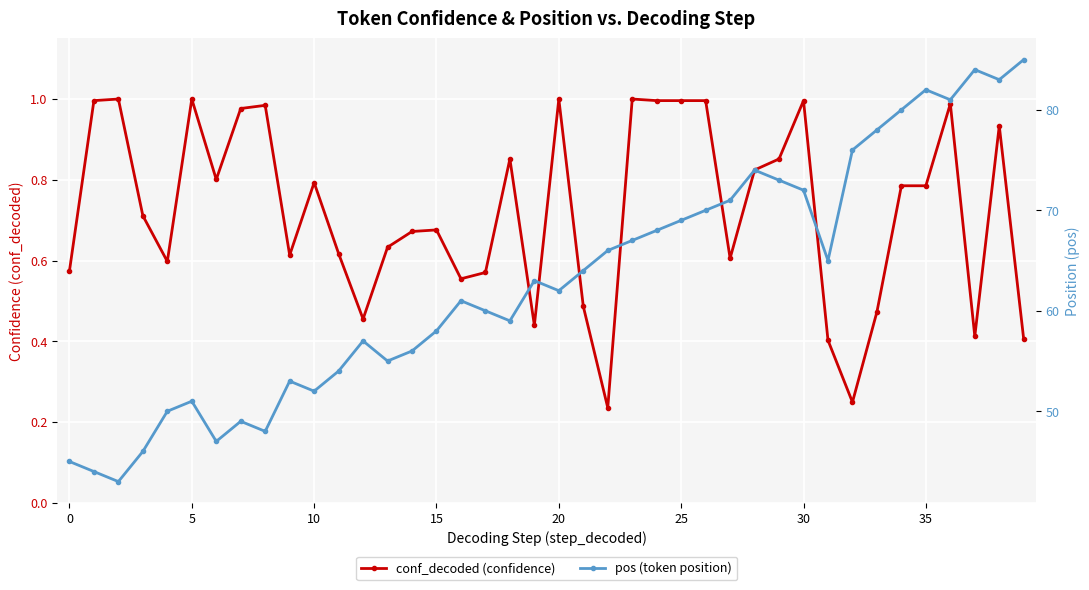

The conf_decoded (confidence) series shows 0.4 at 39. True or false?

True